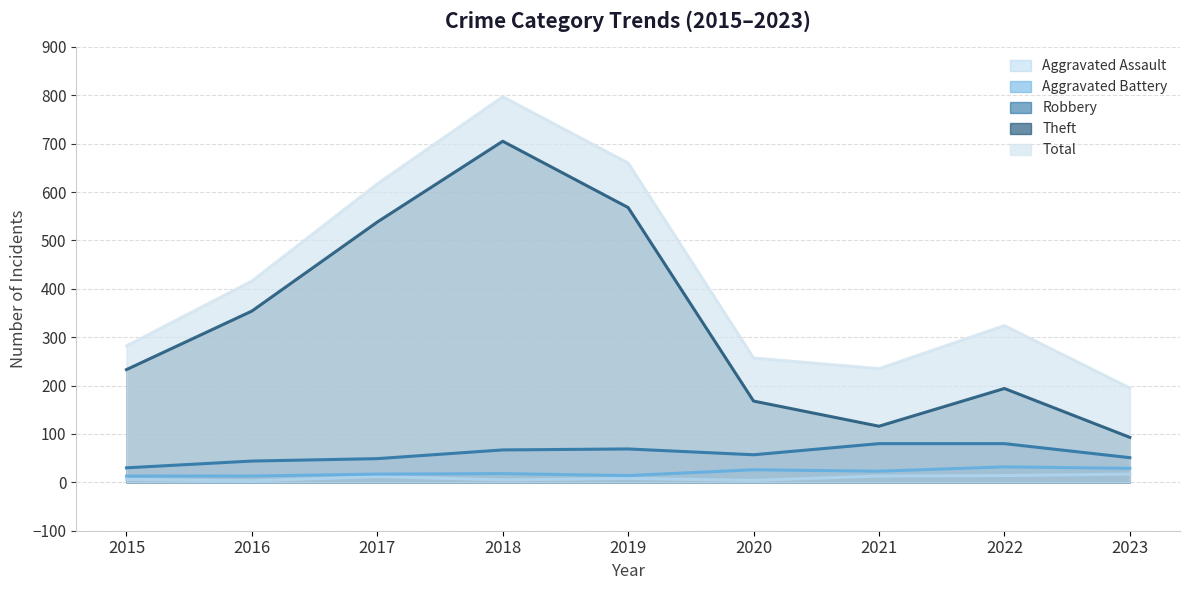

Rank the series at 2015 from lowest to highest value.

Aggravated Assault, Aggravated Battery, Robbery, Theft, Total